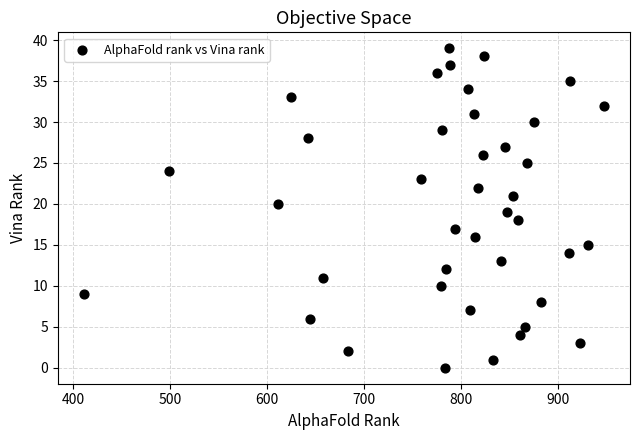

What is the range of X values (max minus min)?

536